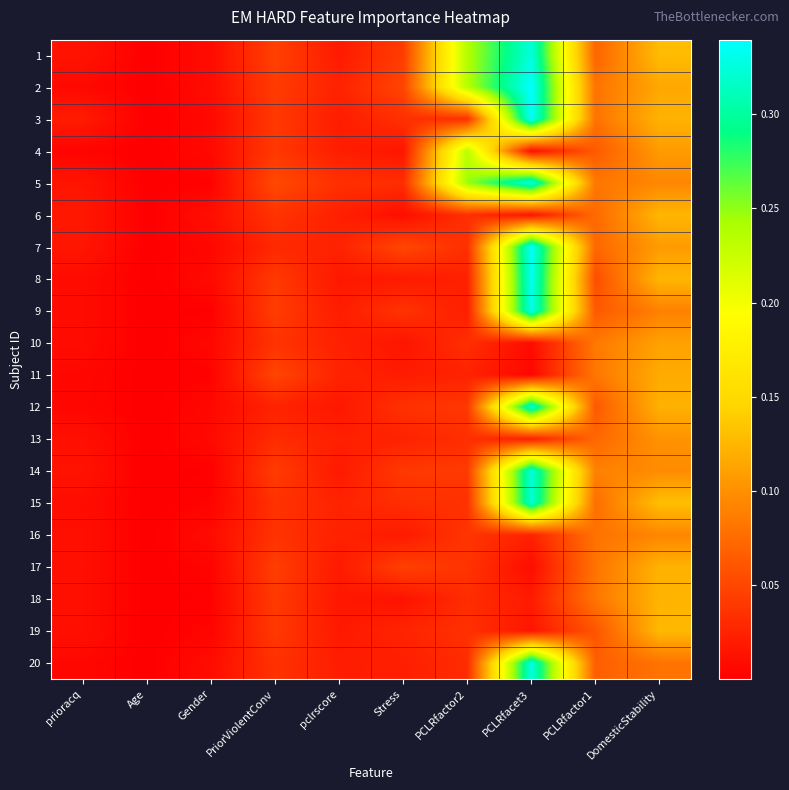

What is the total value across all series at prioracq?

0.2